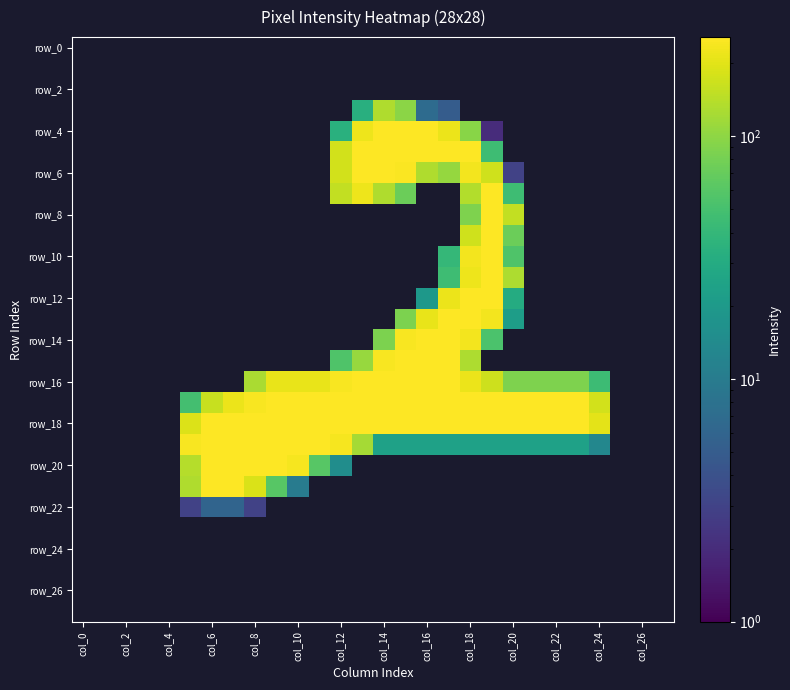

Which has a higher value, col_16 or col_4?

col_4